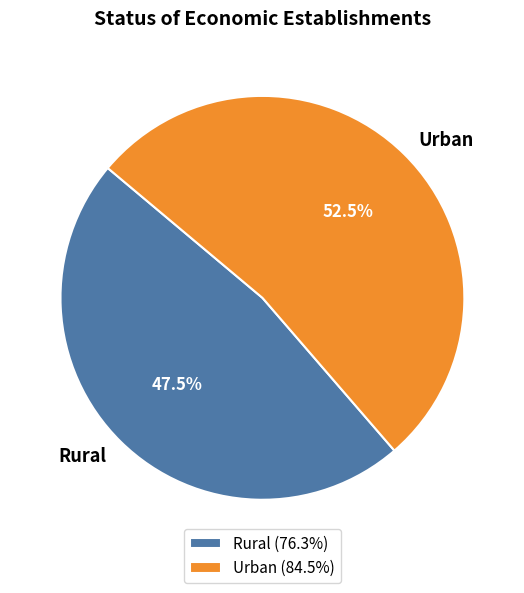

Count the number of slices in the pie.

2